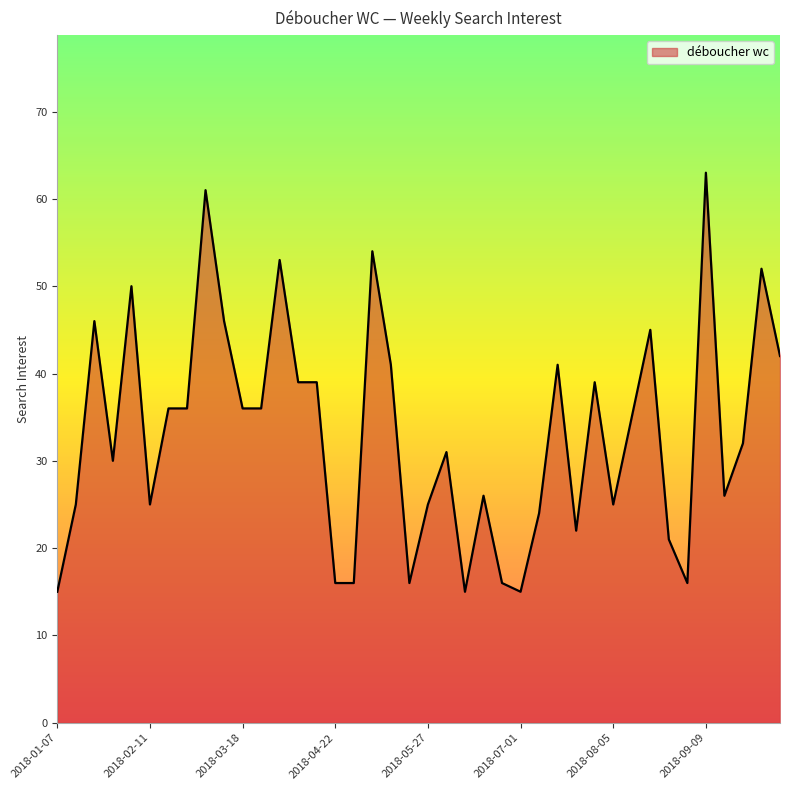

What is the minimum value shown in the chart?

15